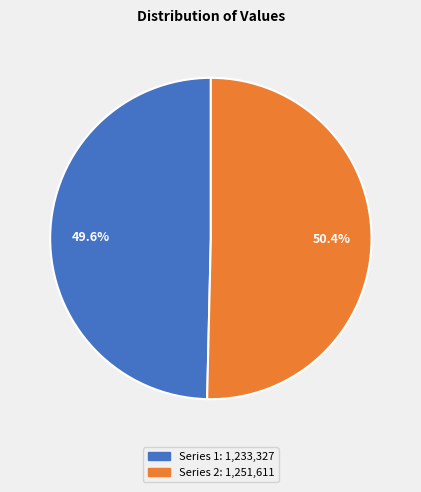

Does any single category account for the majority?

Yes